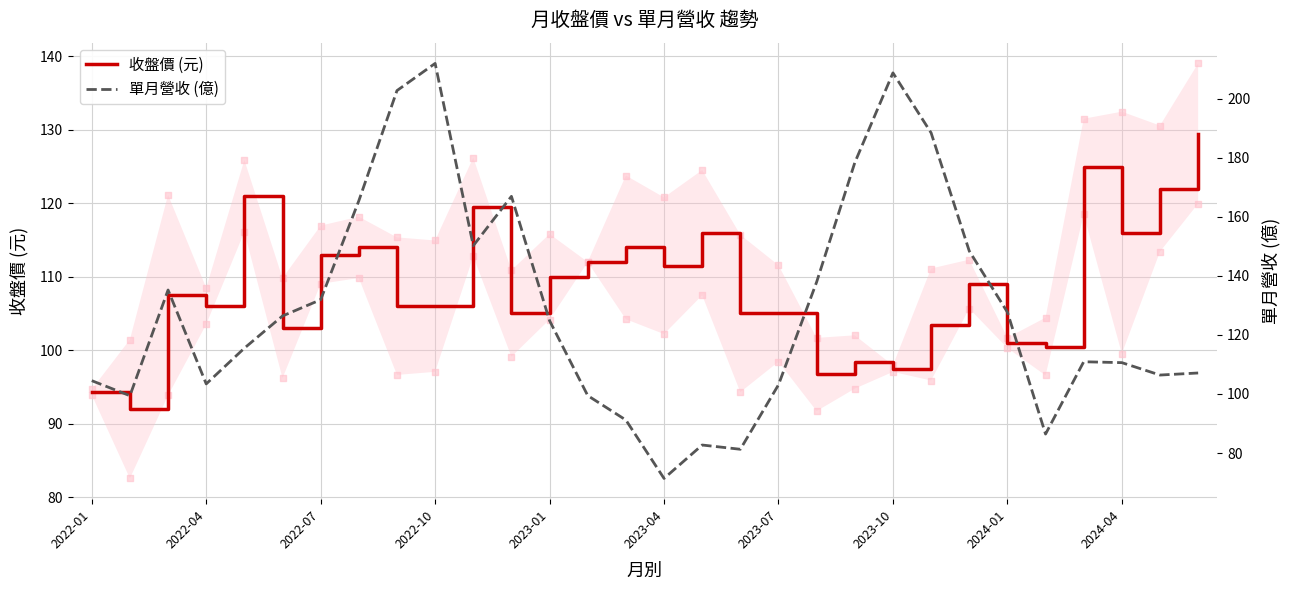

Which series has the largest total across all categories?

單月營收 (億)